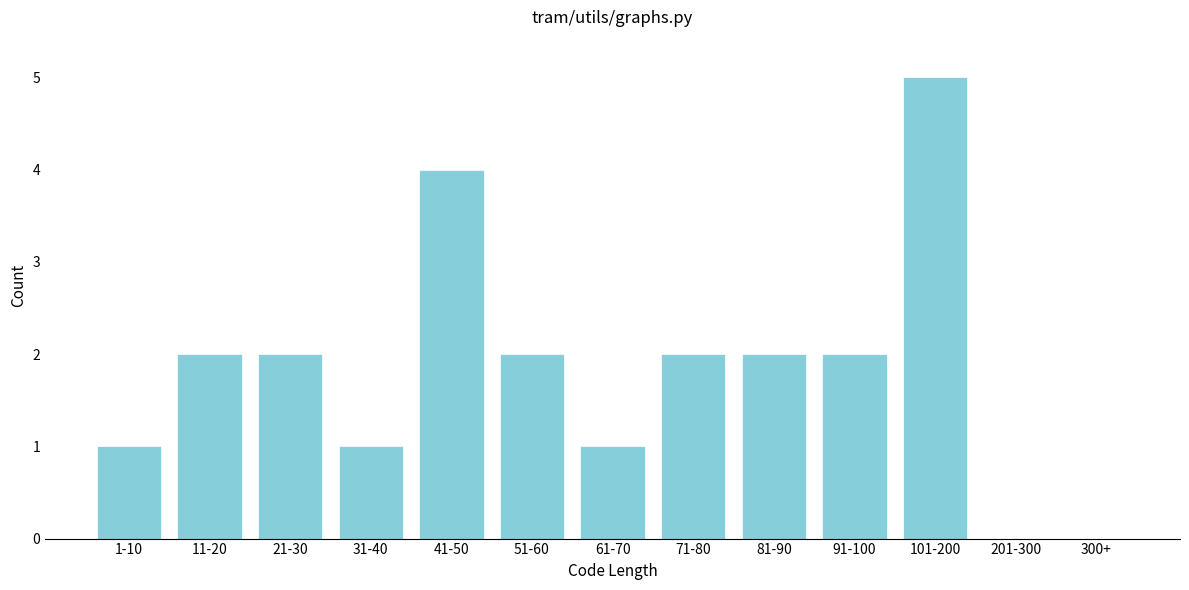

Reading right to left, transcribe all the data shown in this chart.

300+=0	201-300=0	101-200=5	91-100=2	81-90=2	71-80=2	61-70=1	51-60=2	41-50=4	31-40=1	21-30=2	11-20=2	1-10=1